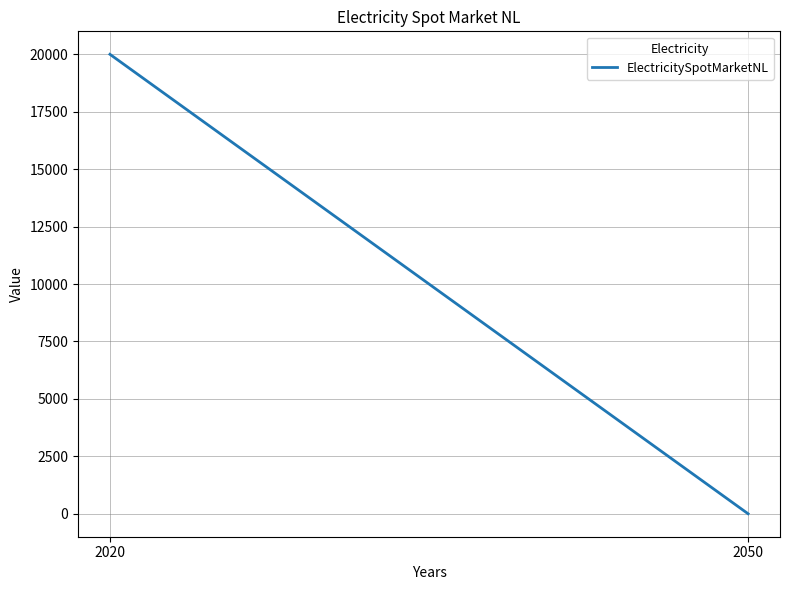

What is the difference between the maximum and minimum values?

20000